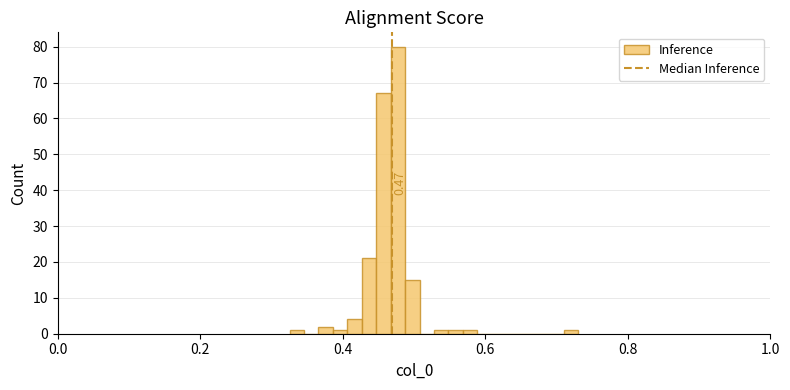

Around what value on the x-axis is the tallest bar? Give the approximate position of its centre, as read against the axis.

0.48